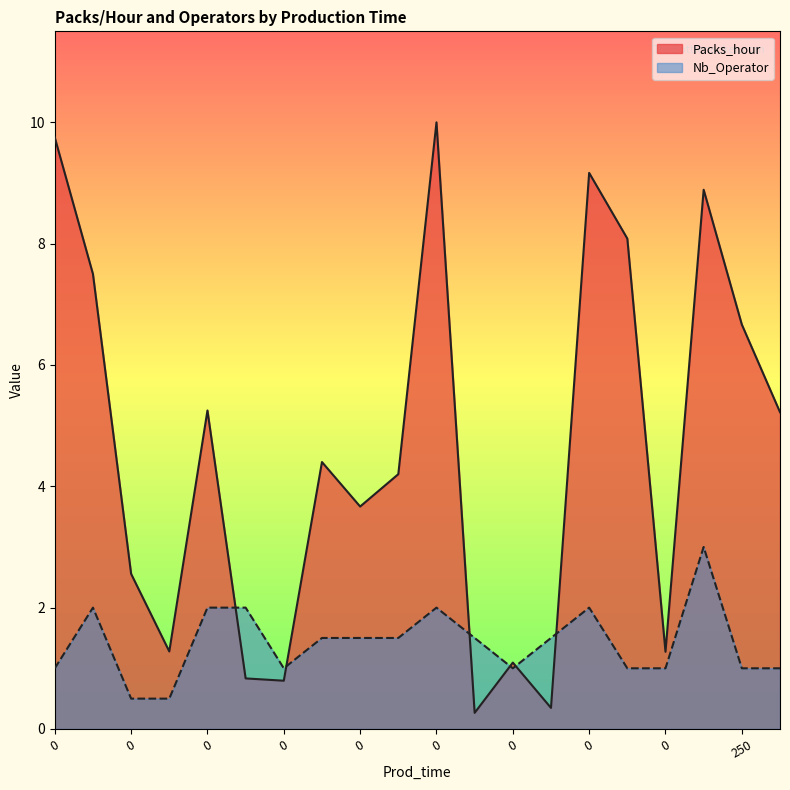

True or false: Nb_Operator has a value of 1.0 at 0.

True